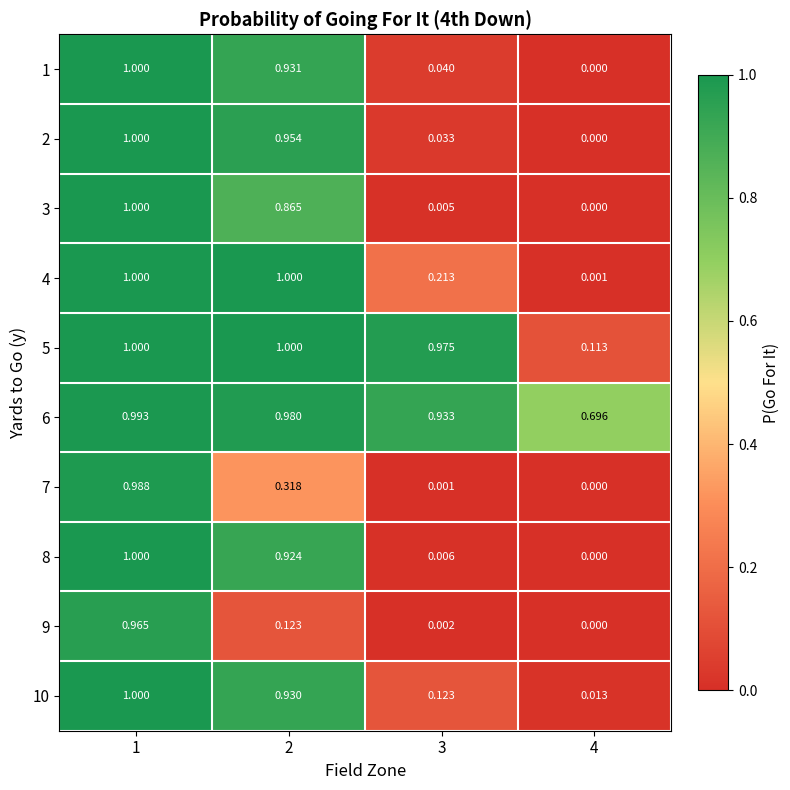

What is the total value across all series at 4?

0.8